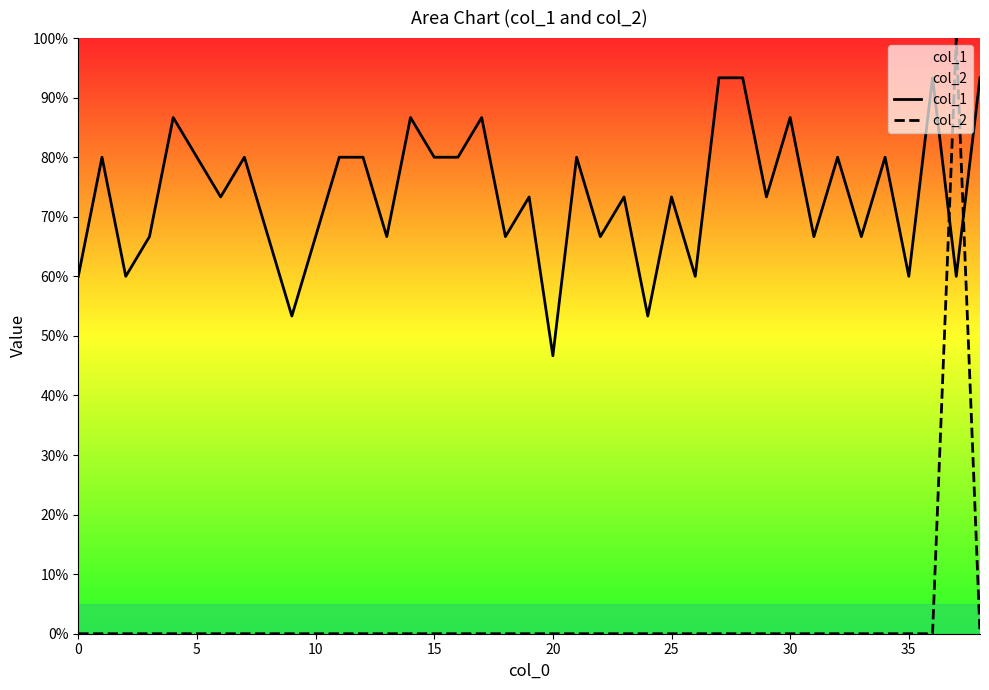

Where do col_1 and col_2 first cross each other?

36 and 37